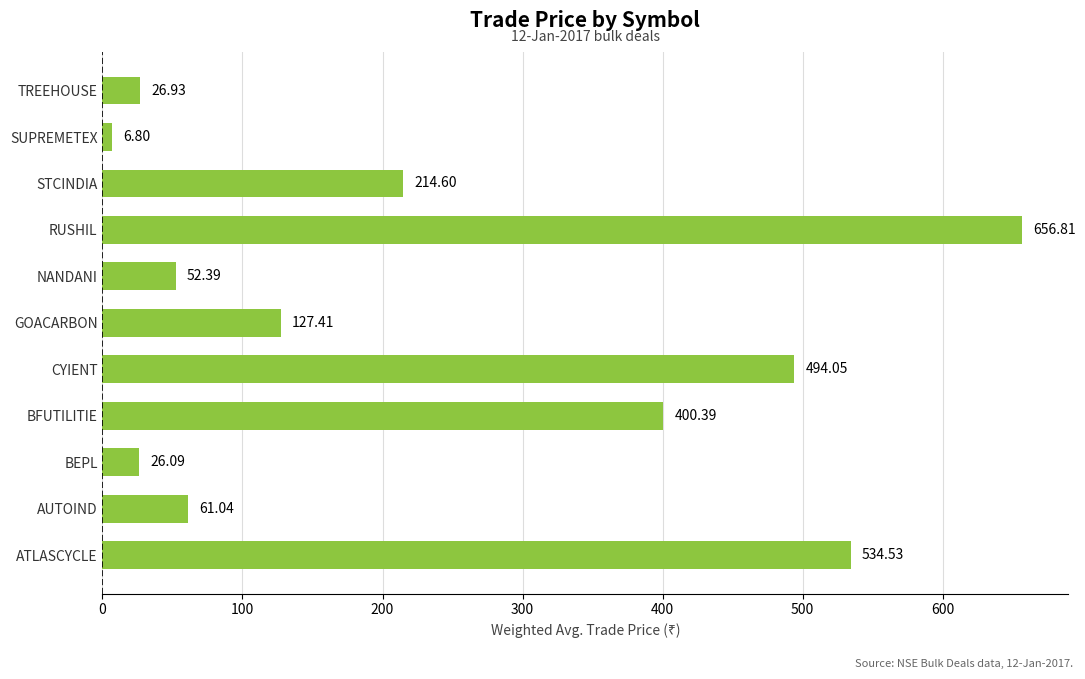

What is the smallest value displayed?

6.8